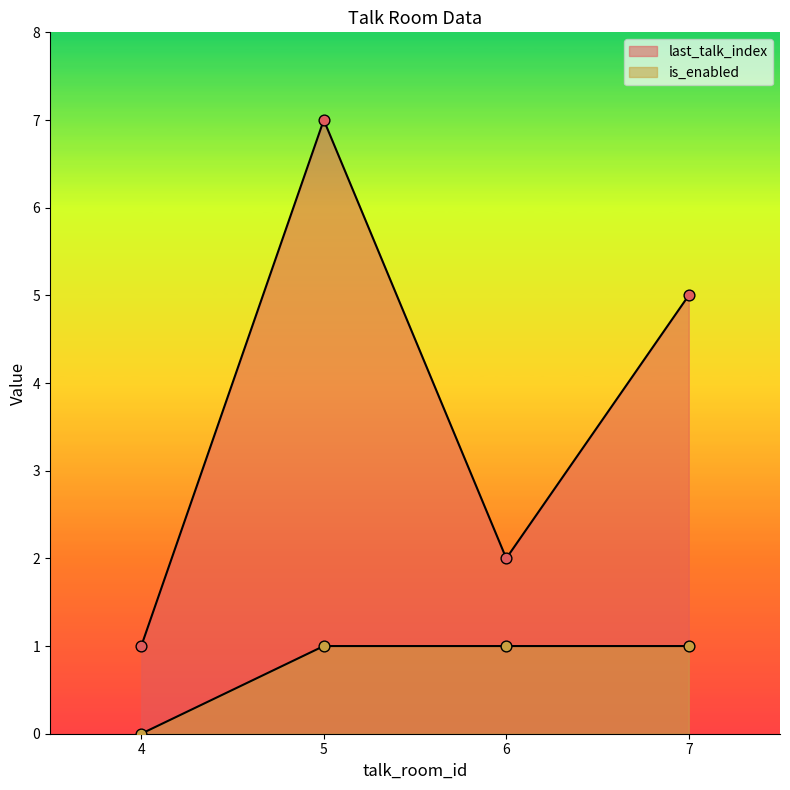

At how many categories does at least one series exceed 2?

2